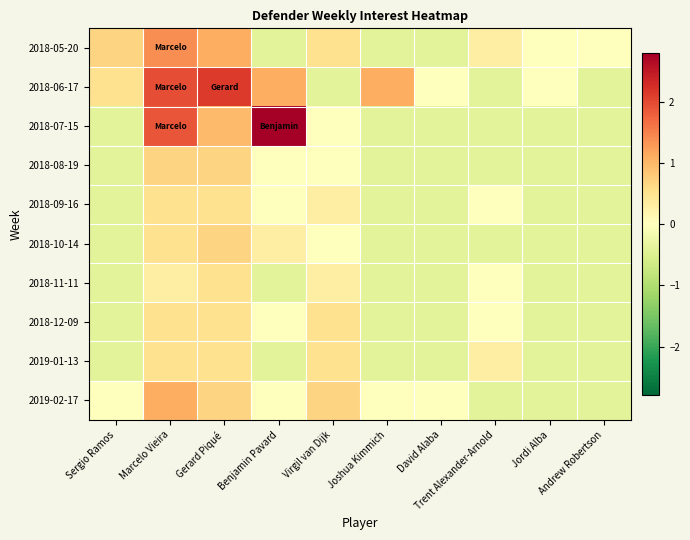

Between Virgil van Dijk and Joshua Kimmich, which is larger?

Virgil van Dijk